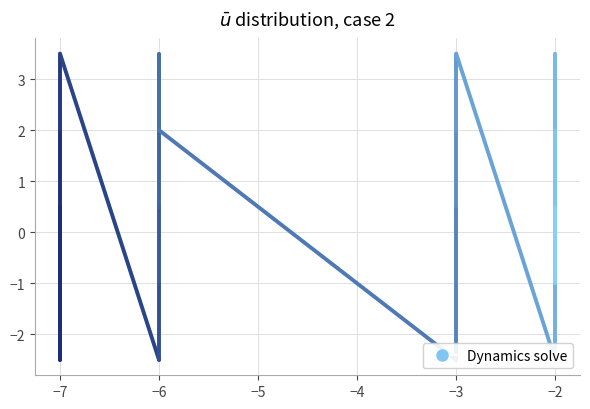

Does the chart have visible grid lines?

Yes